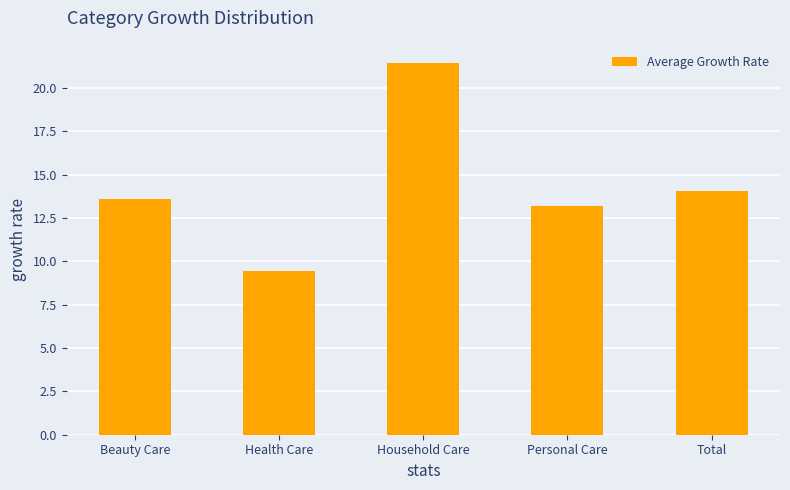

How many distinct data groups are displayed?

1